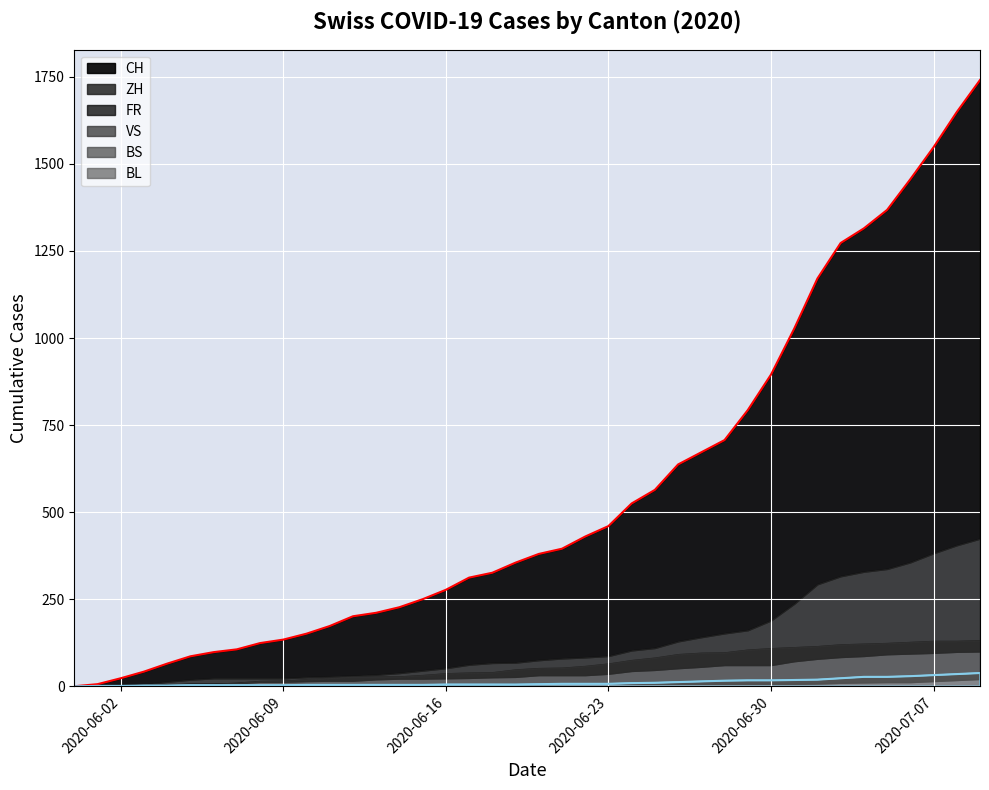

Count the number of data series in this chart.

6